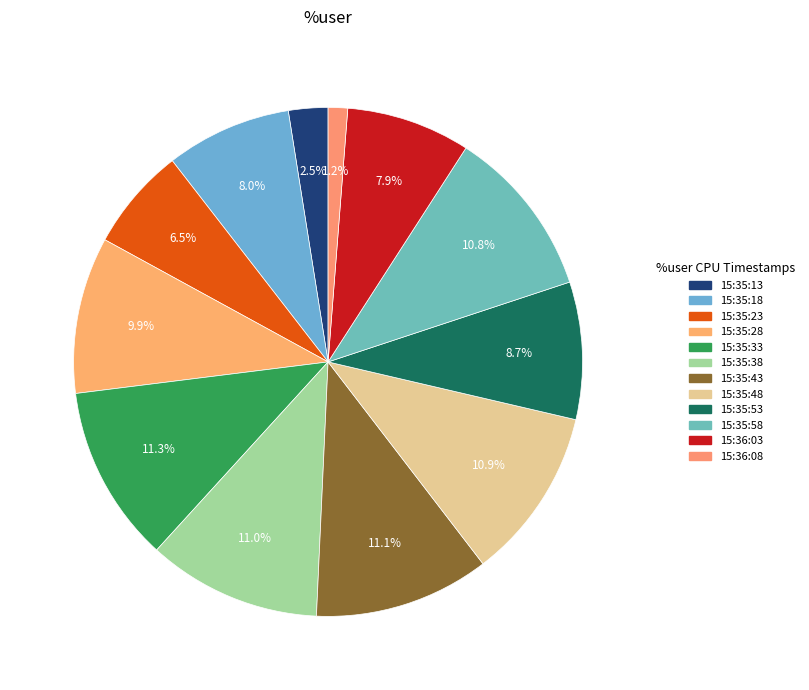

What is the ratio of the value at 15:35:33 to the value at 15:36:08?

9.1